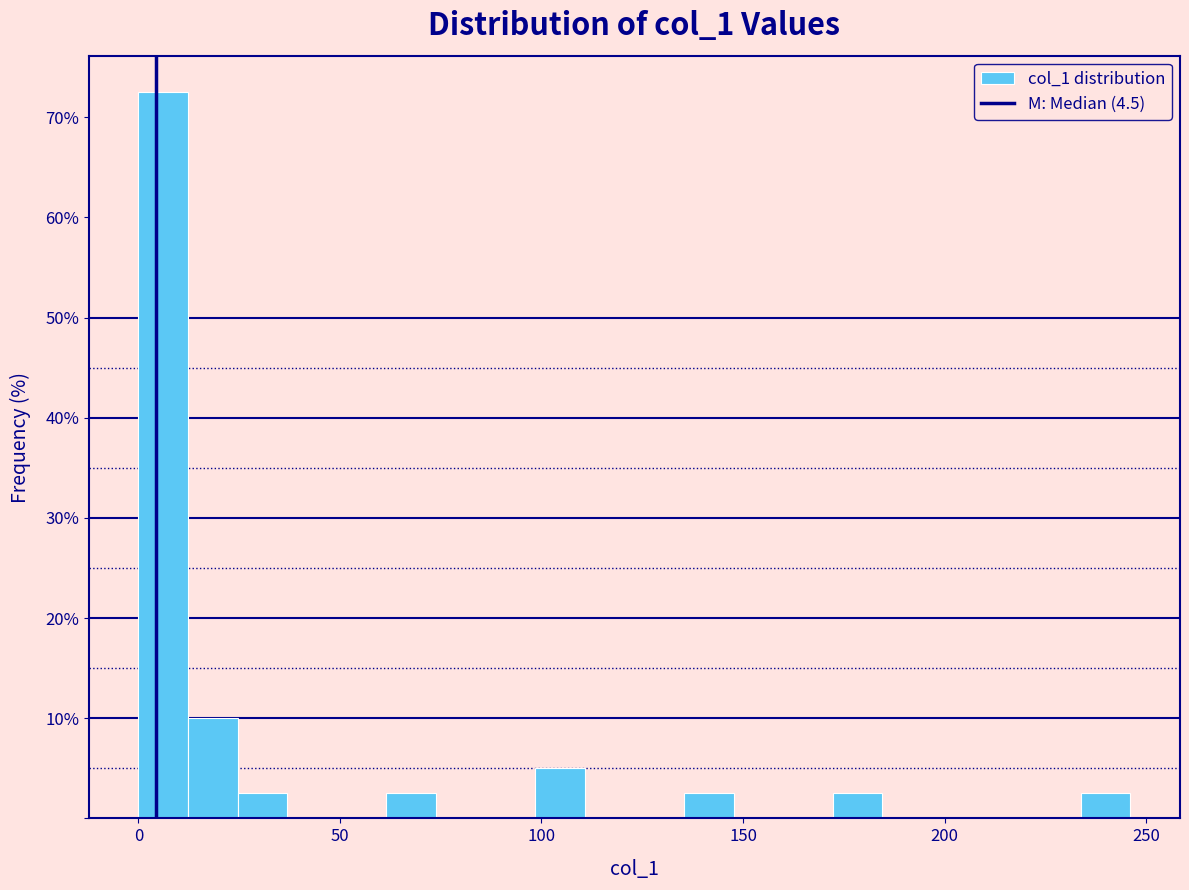

Around what value on the x-axis is the tallest bar? Give the approximate position of its centre, as read against the axis.

5